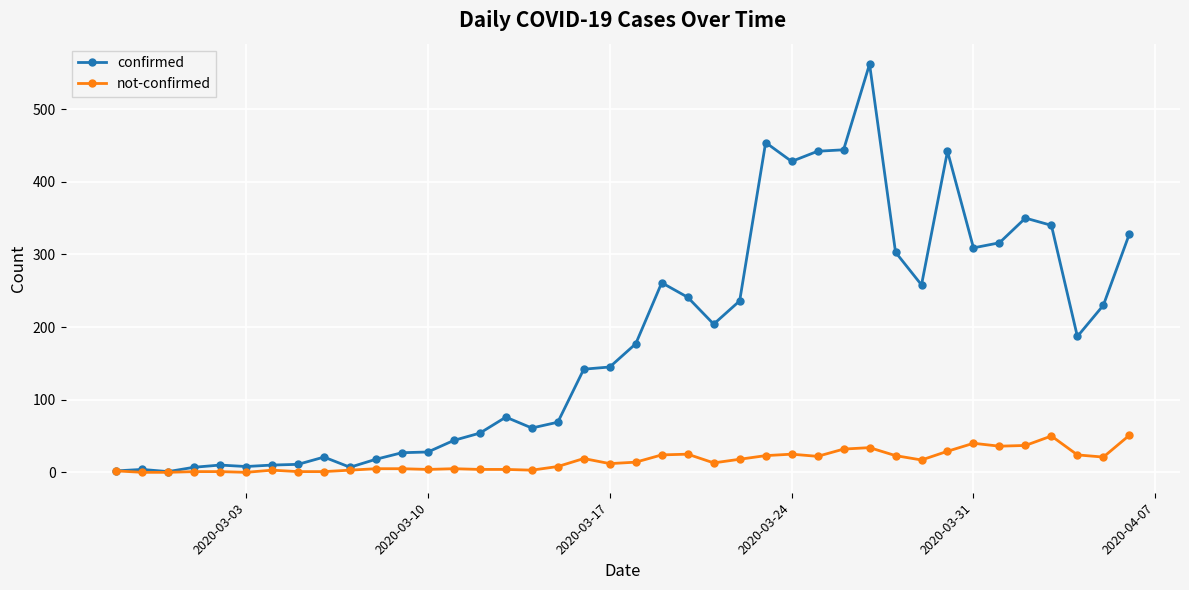

Rank the series by their maximum value, from highest to lowest.

confirmed, not-confirmed